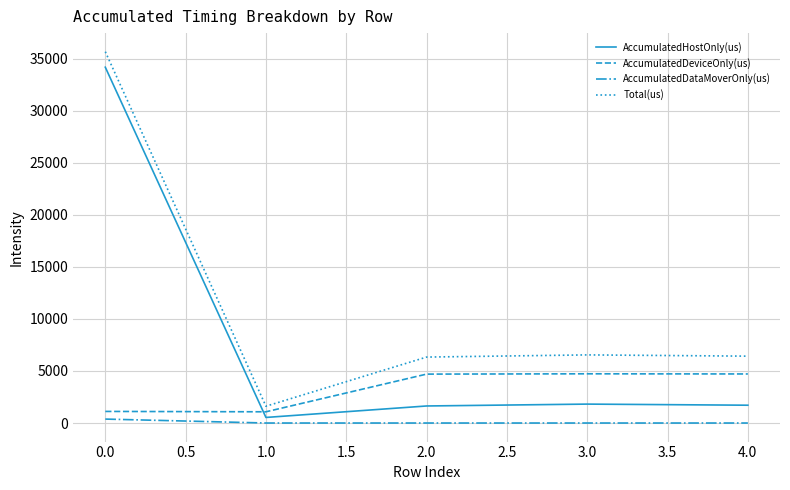

True or false: AccumulatedHostOnly(us) and Total(us) intersect in this chart.

False